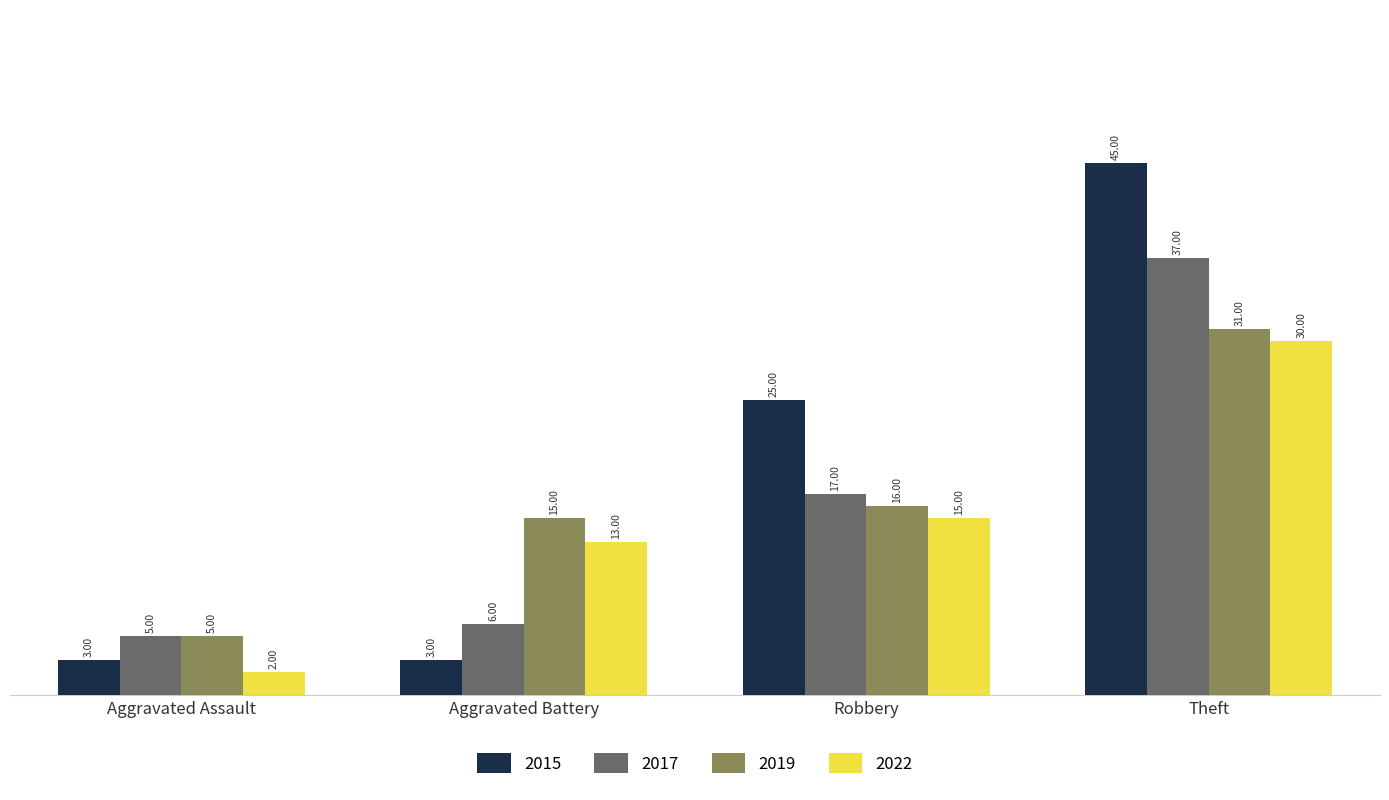

What is the difference between the maximum and minimum values in the 2017 series?

32